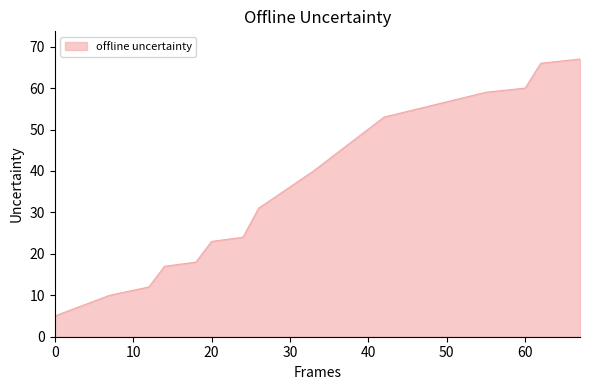

What is the greatest value displayed?

67